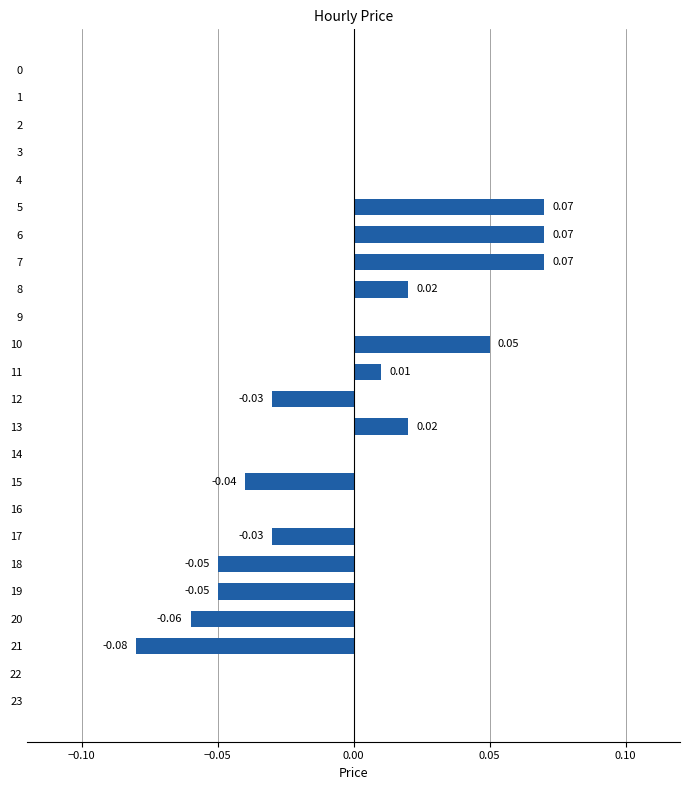

Between 12 and 10, which is larger?

10